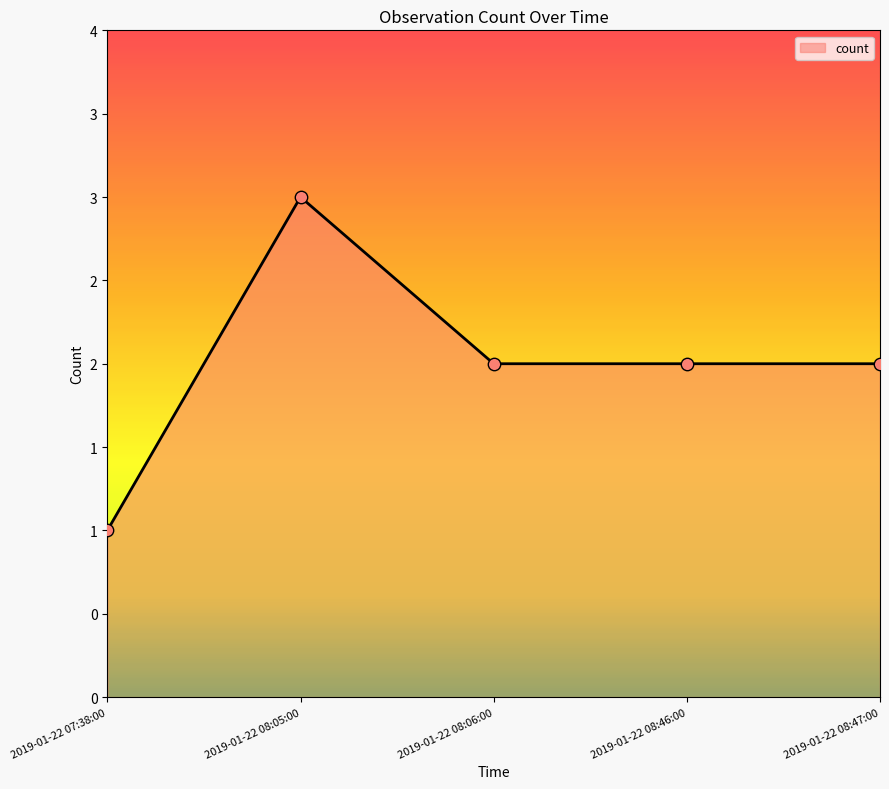

What is the ratio of the value at 2019-01-22 08:47:00 to the value at 2019-01-22 07:38:00?

2.0